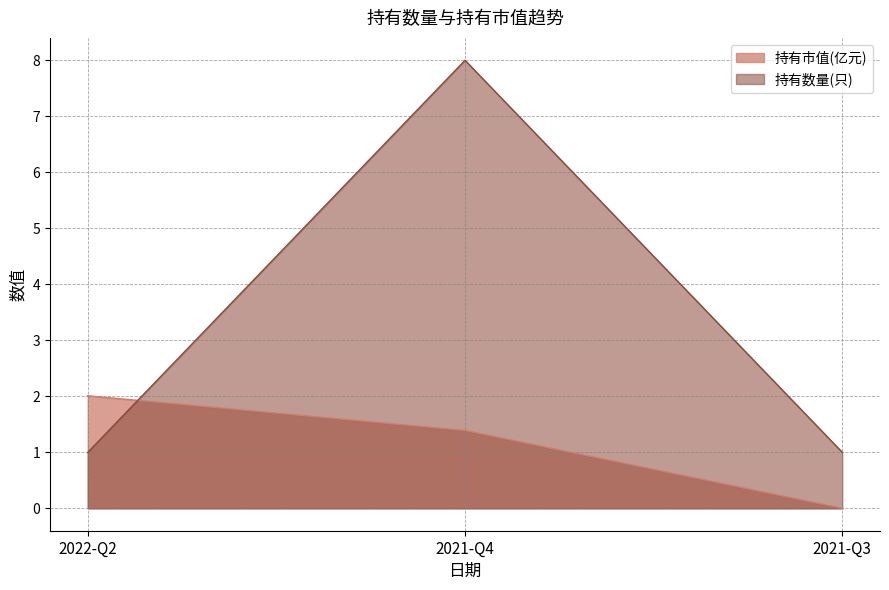

What is the greatest value displayed?

8.0